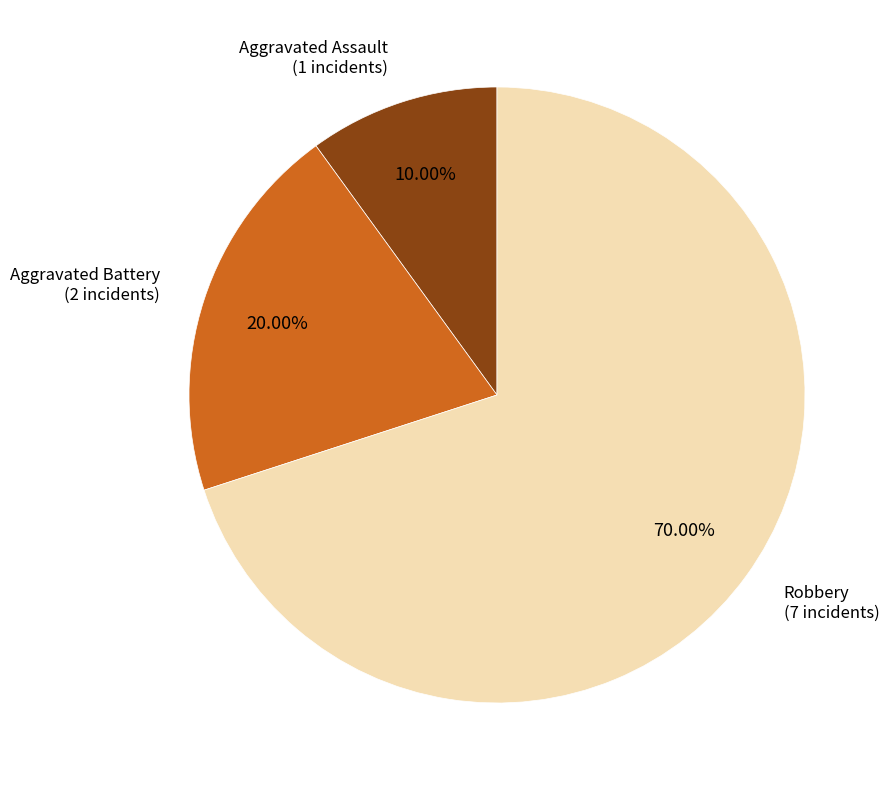

Count the number of slices in the pie.

3